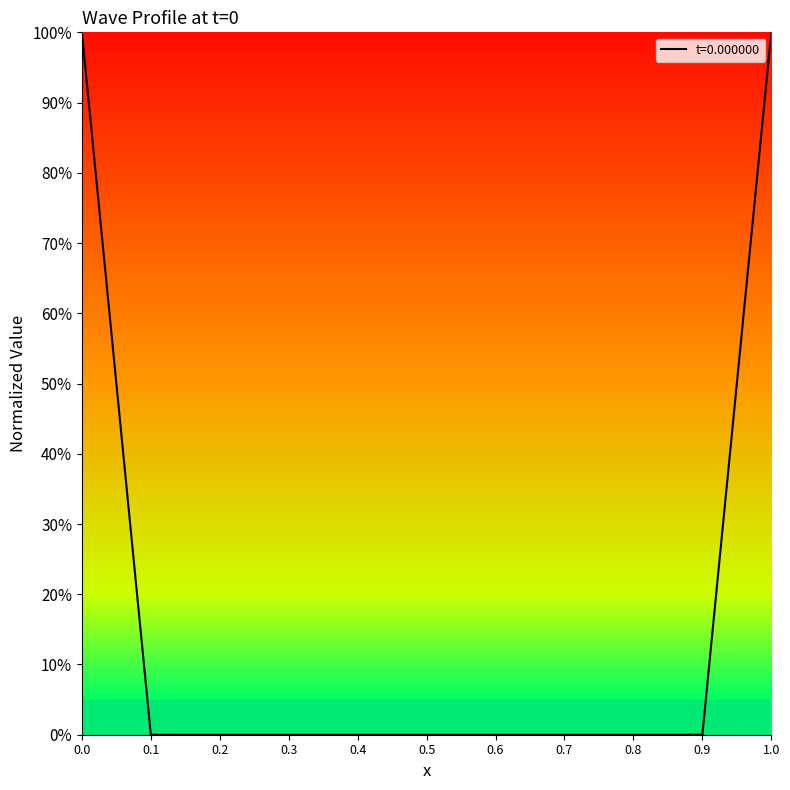

Reading right to left, list all the values displayed in this chart.

1.0=1	0.9=0	0.8=0	0.7=0	0.6=0	0.5=0	0.4=0	0.3=0	0.2=0	0.1=0	0.0=1